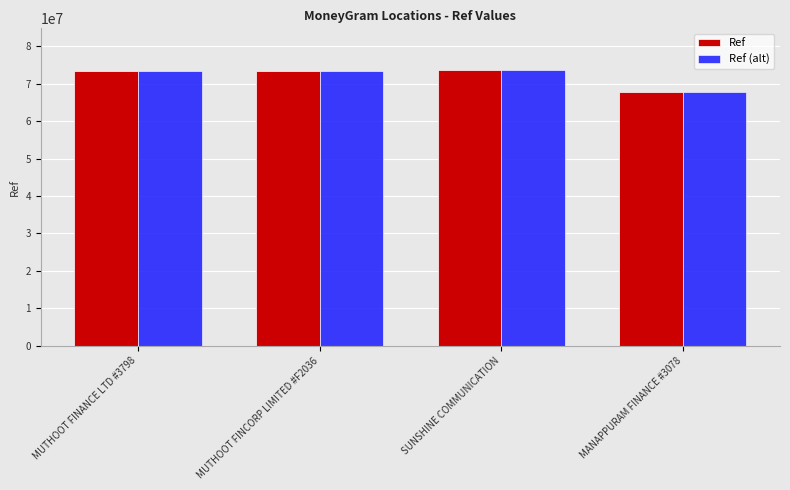

What is the sum of all Ref values?

288147455